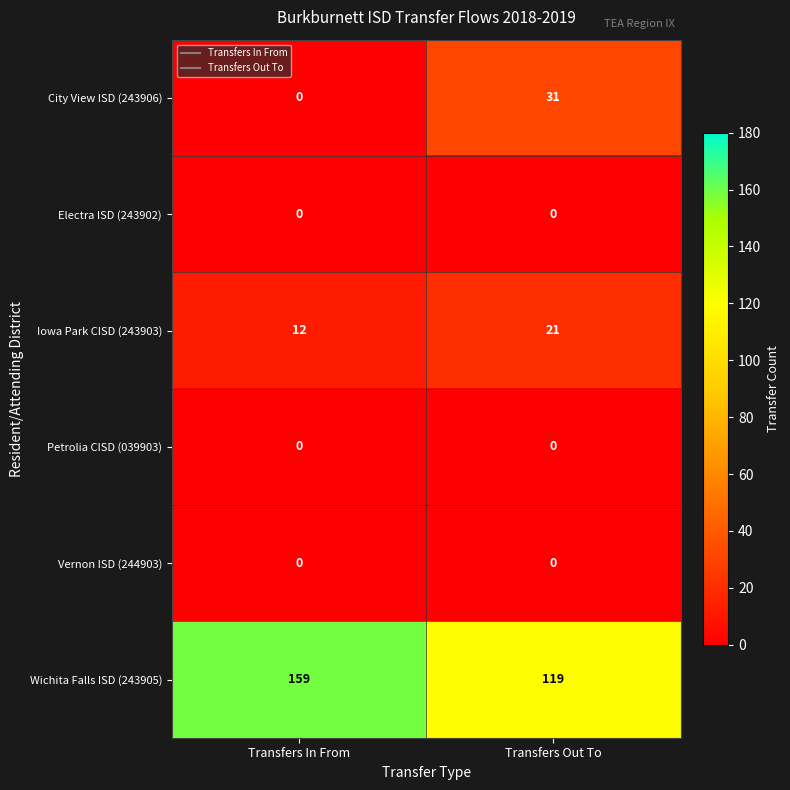

Which label corresponds to the largest value in the chart?

Transfers In From